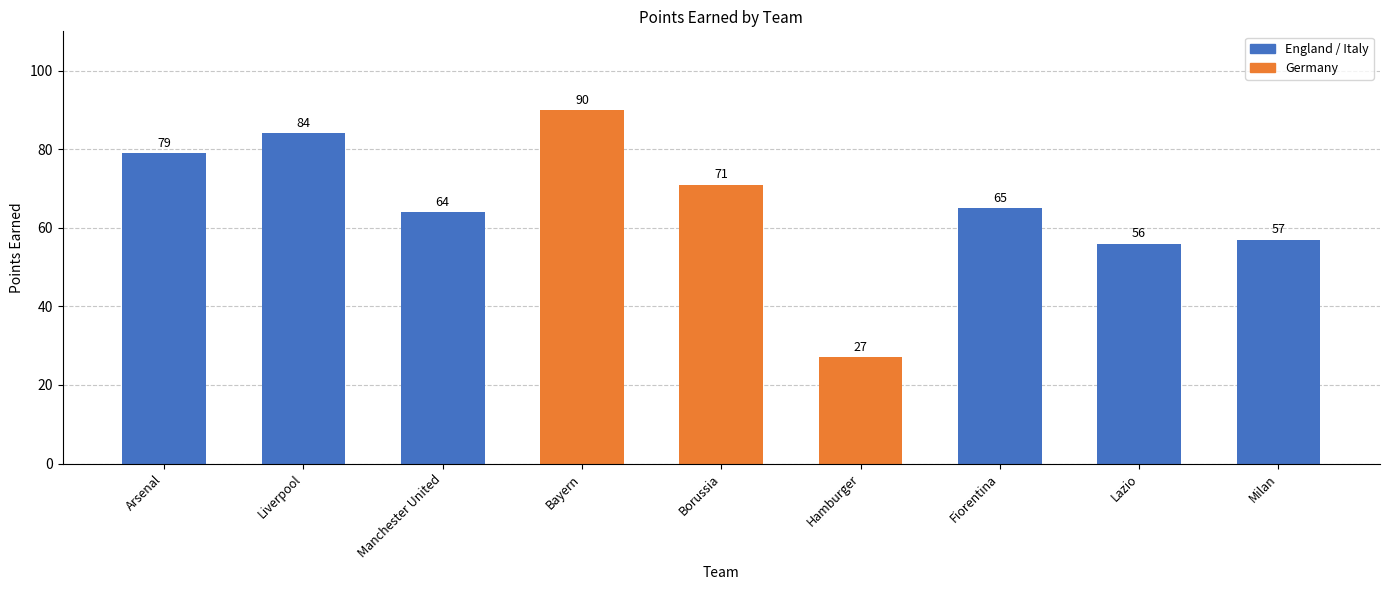

Does the chart contain any negative values?

No